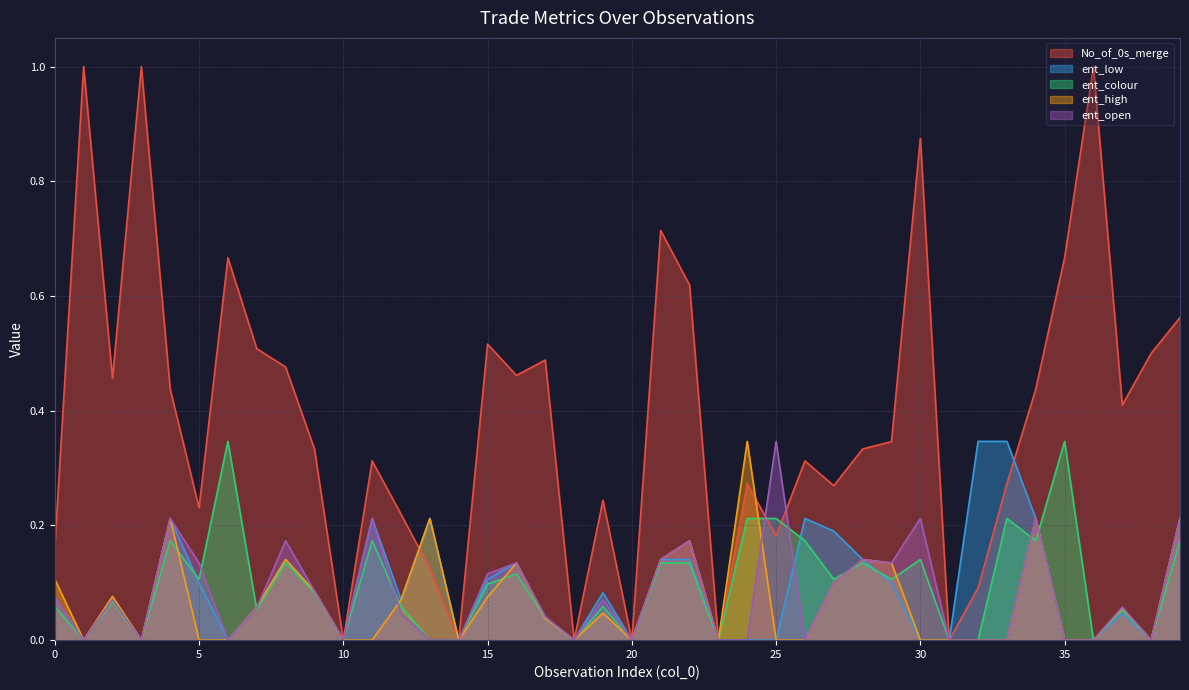

What is the maximum value shown in the chart?

1.0